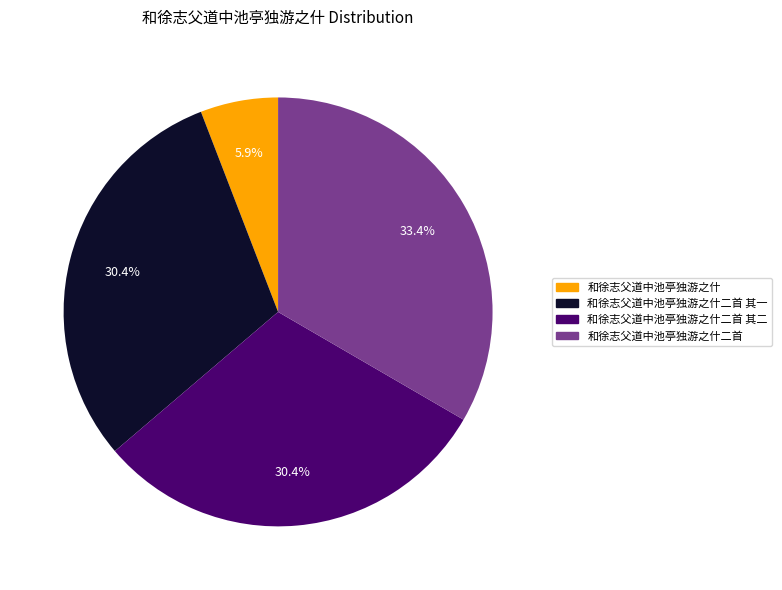

Count the number of slices in the pie.

4